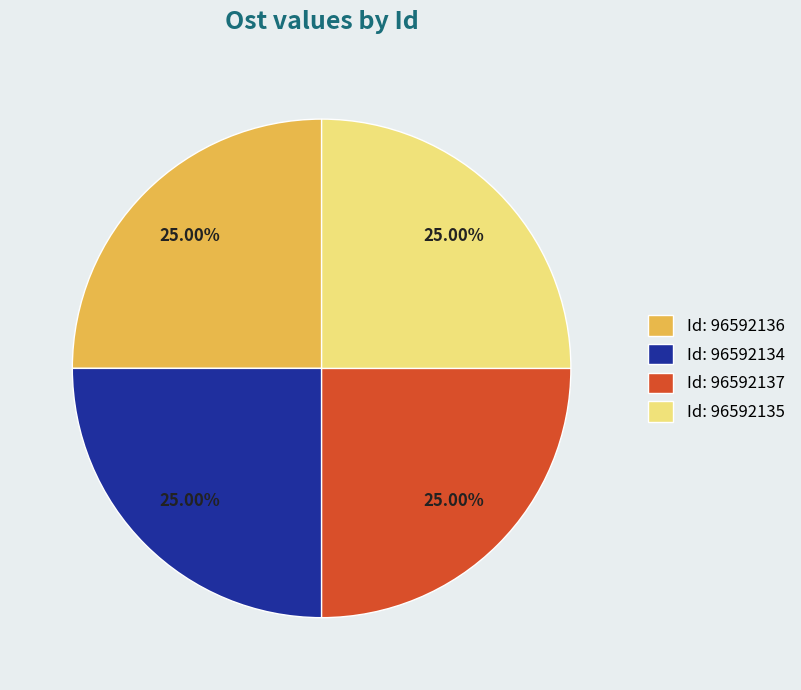

To the nearest percent, what is the average slice percentage?

25%